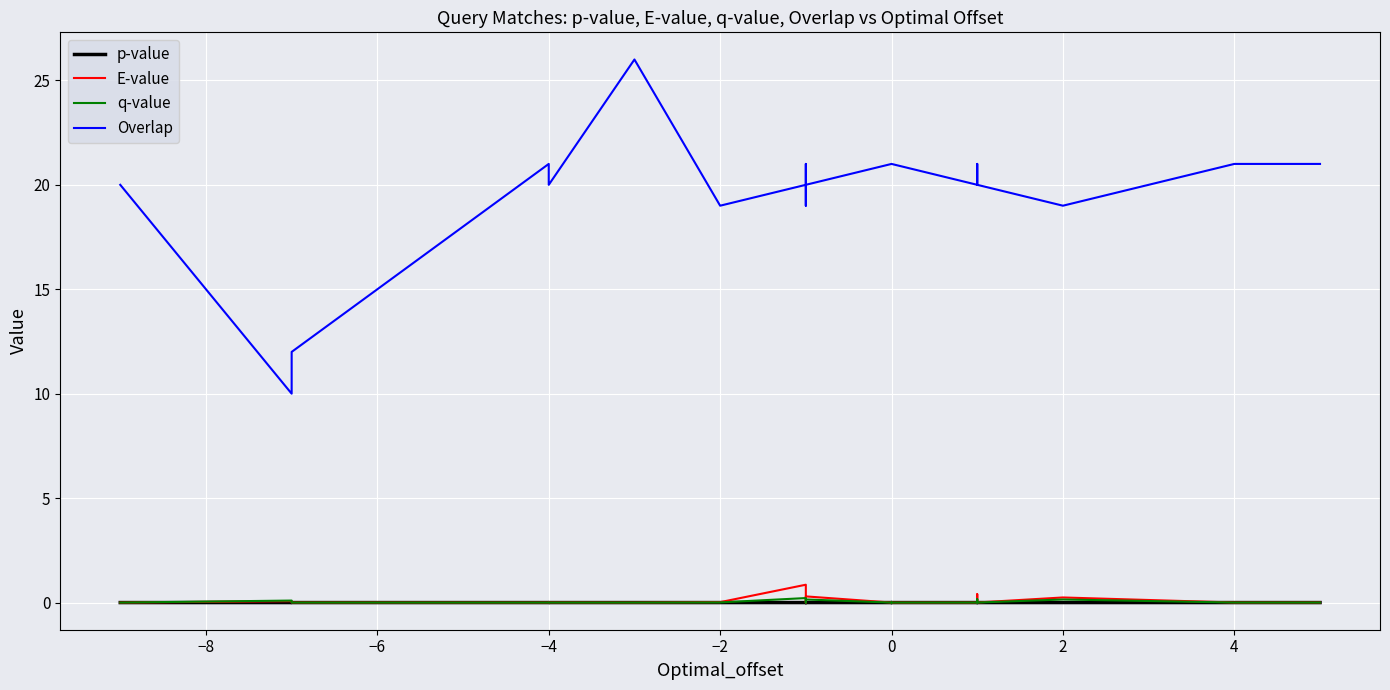

What is the difference between the highest and lowest values at −2?

19.0